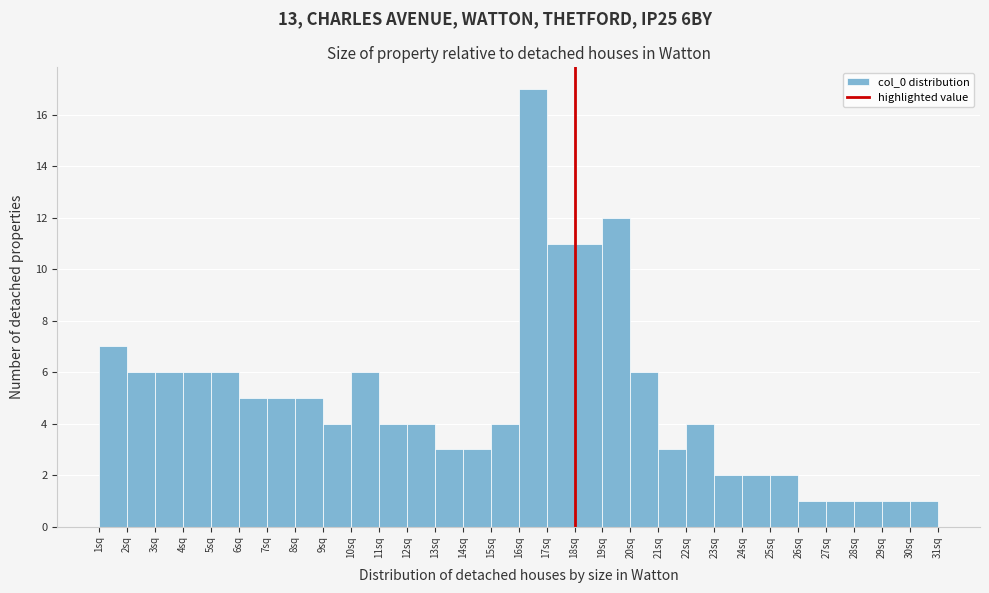

Reading left to right, transcribe all the data shown in this chart.

7	6	6	6	6	5	5	5	4	6	4	4	3	3	4	17	11	11	12	6	3	4	2	2	2	1	1	1	1	1